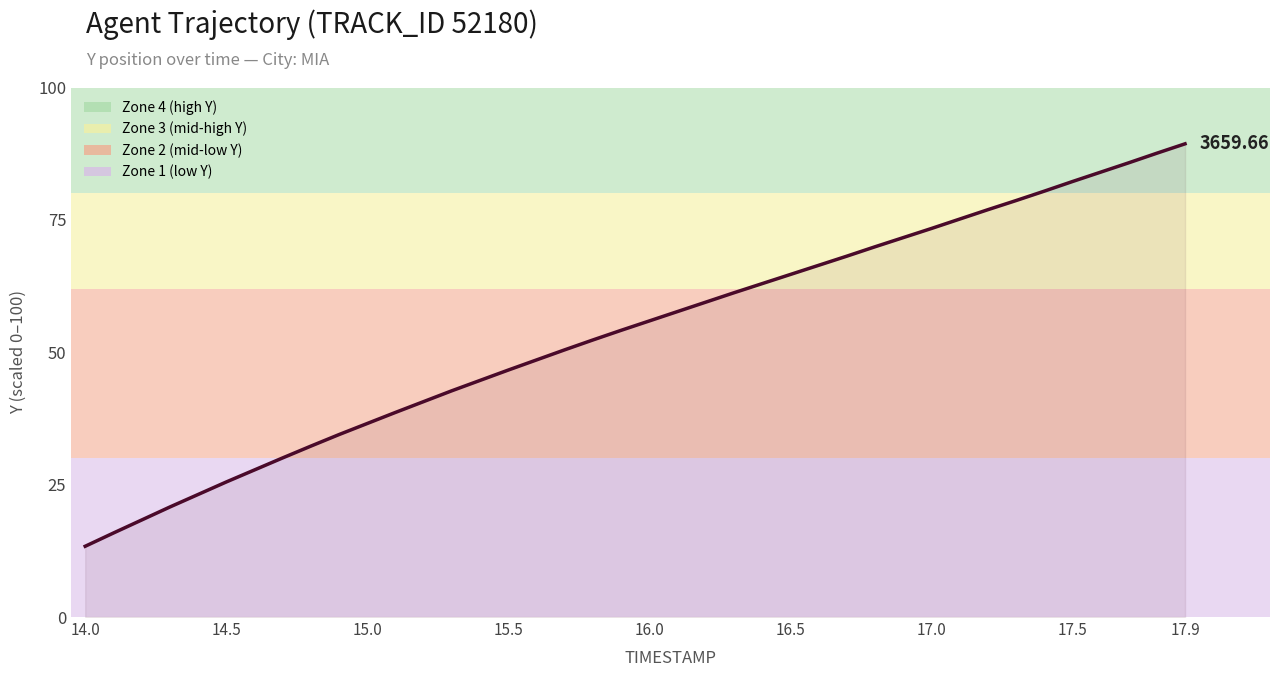

What is the difference between the maximum and minimum values?

76.0